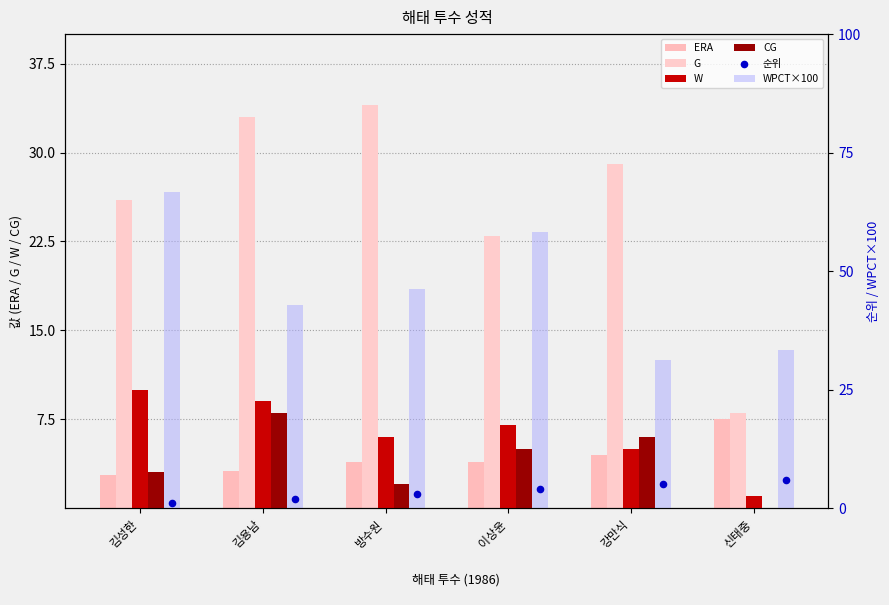

What are all the series names shown in the legend?

ERA, G, W, CG, WPCT×100, 순위